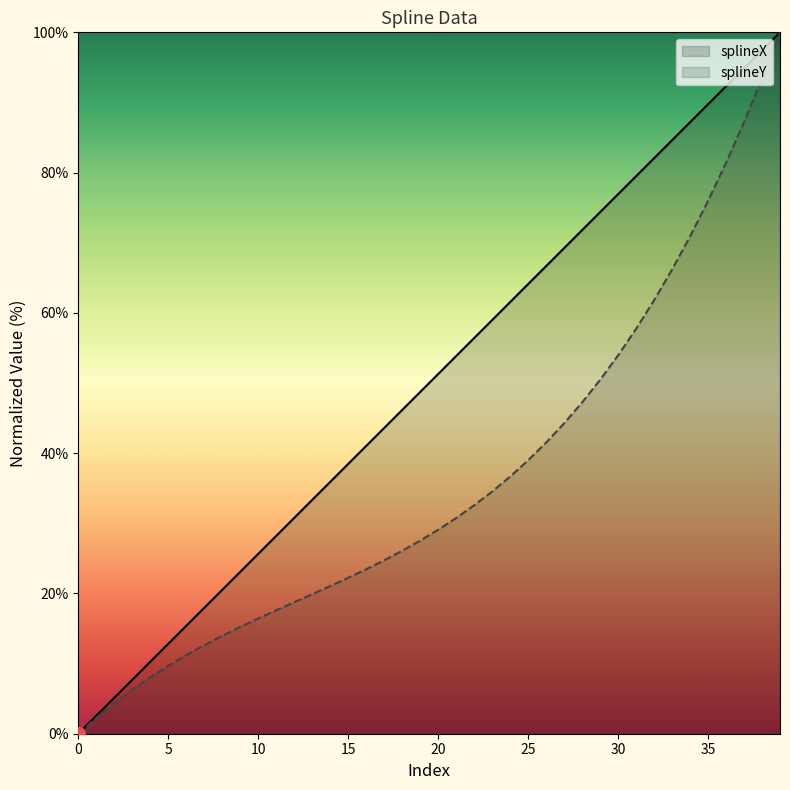

True or false: splineY and splineX cross at least once.

False